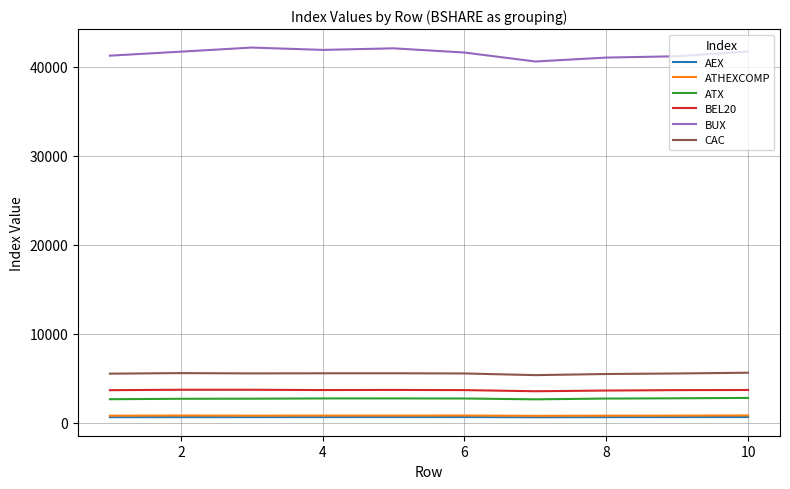

Which series has the largest range (max minus min)?

BUX